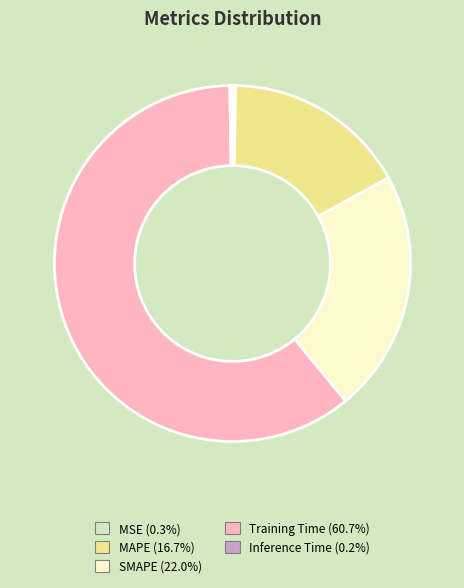

Approximately how many times larger is the value at MAPE (16.7%) compared to Training Time (60.7%)?

0.3